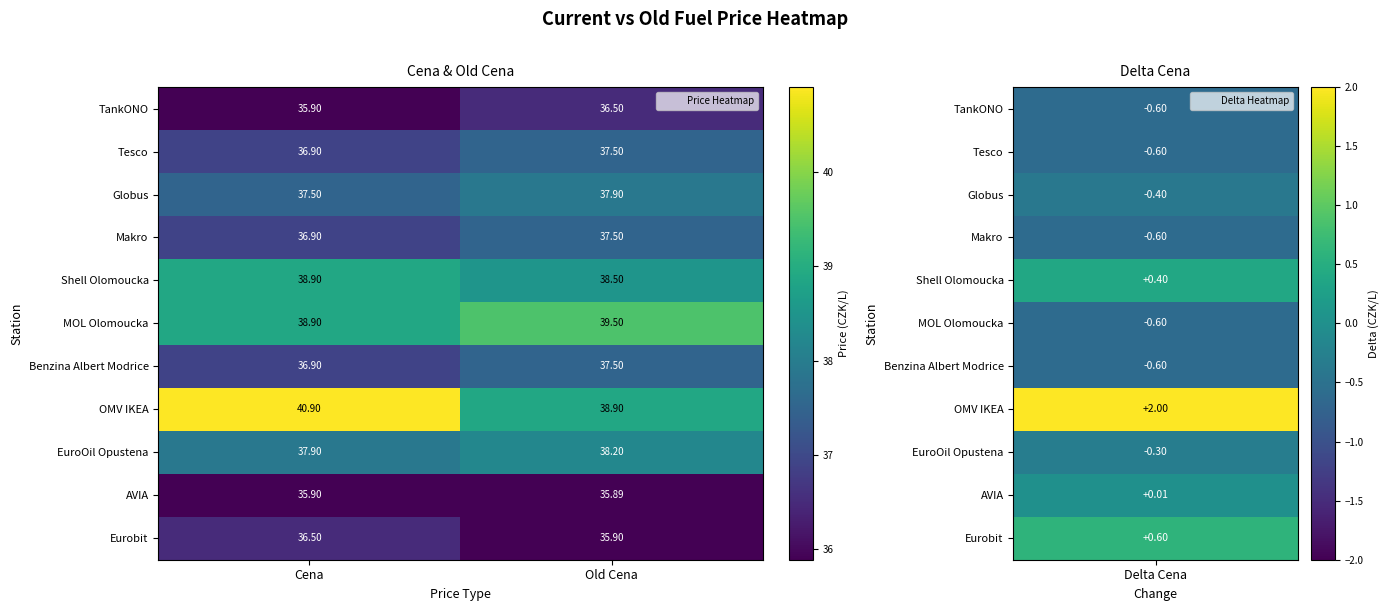

At which label is TankONO closest to 36?

Cena